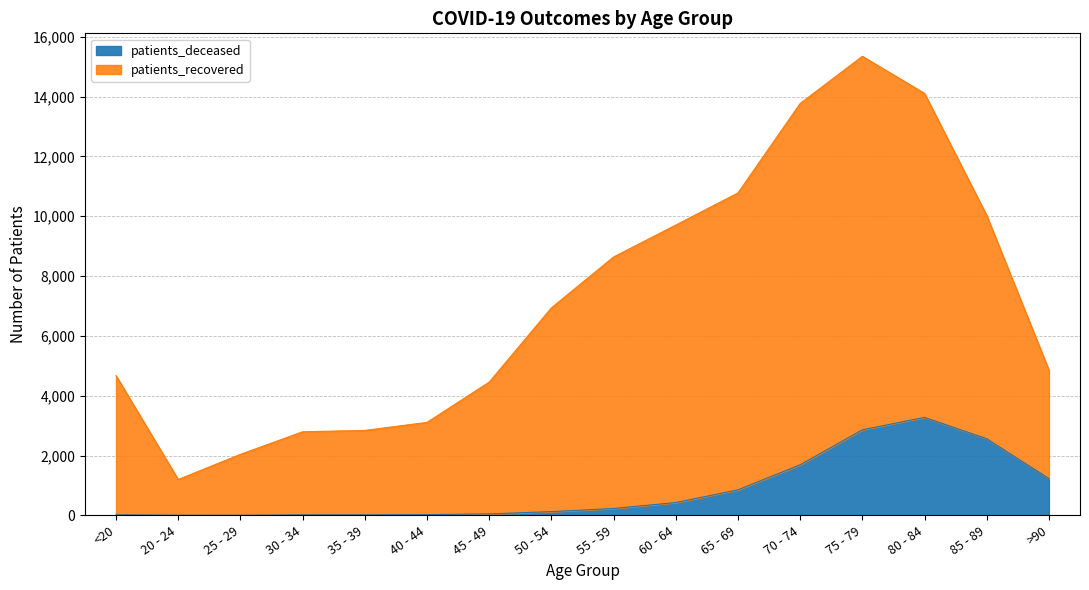

At which label does patients_recovered first exceed 6937?

55 - 59